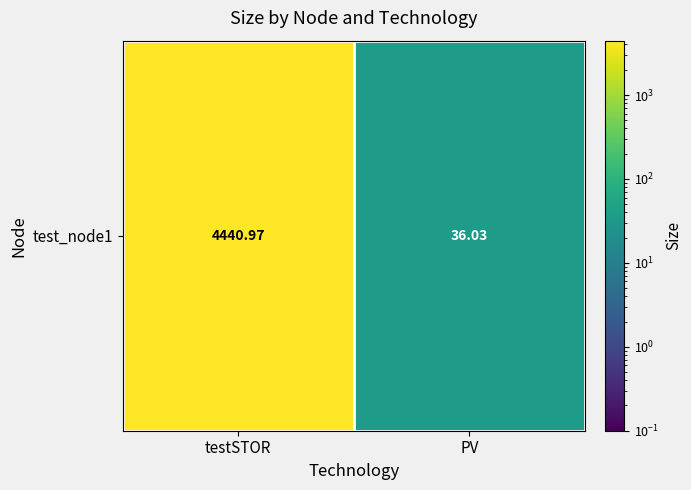

What is the difference between the values at testSTOR and PV?

4404.9